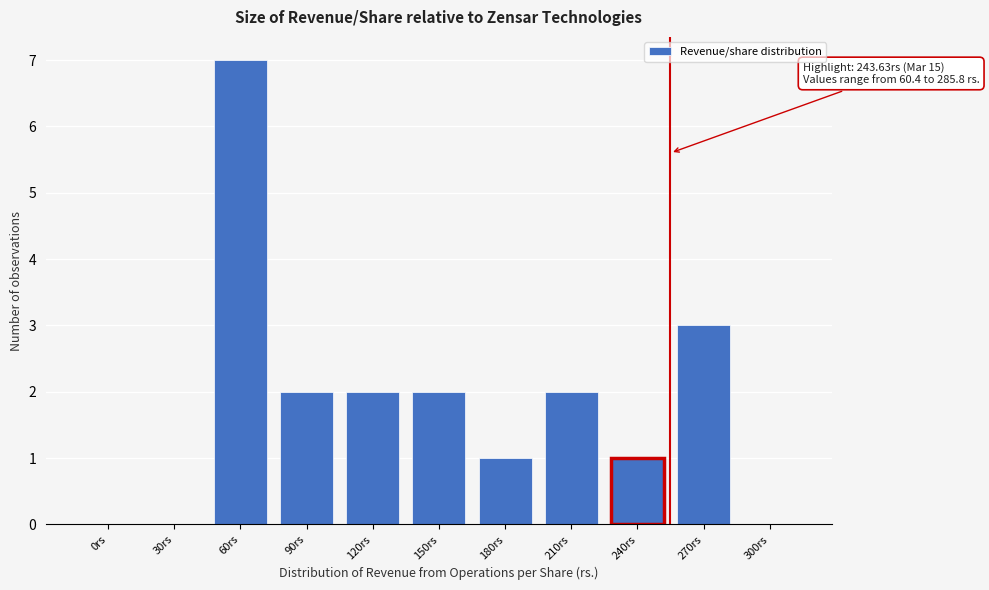

Reading left to right, what are all the values shown in this chart?

0rs=0	30rs=0	60rs=7	90rs=2	120rs=2	150rs=2	180rs=1	210rs=2	240rs=1	270rs=3	300rs=0